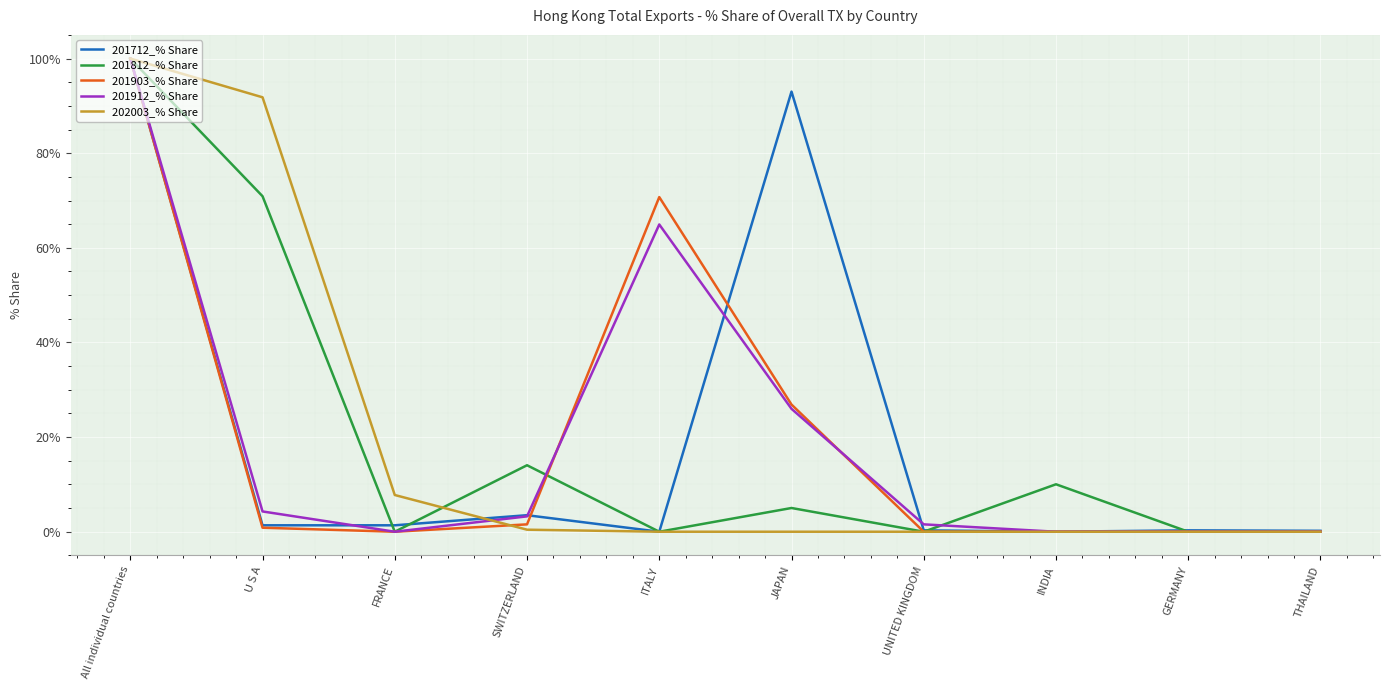

Is the value of 201812_% Share at INDIA greater than the value of 202003_% Share at FRANCE?

Yes